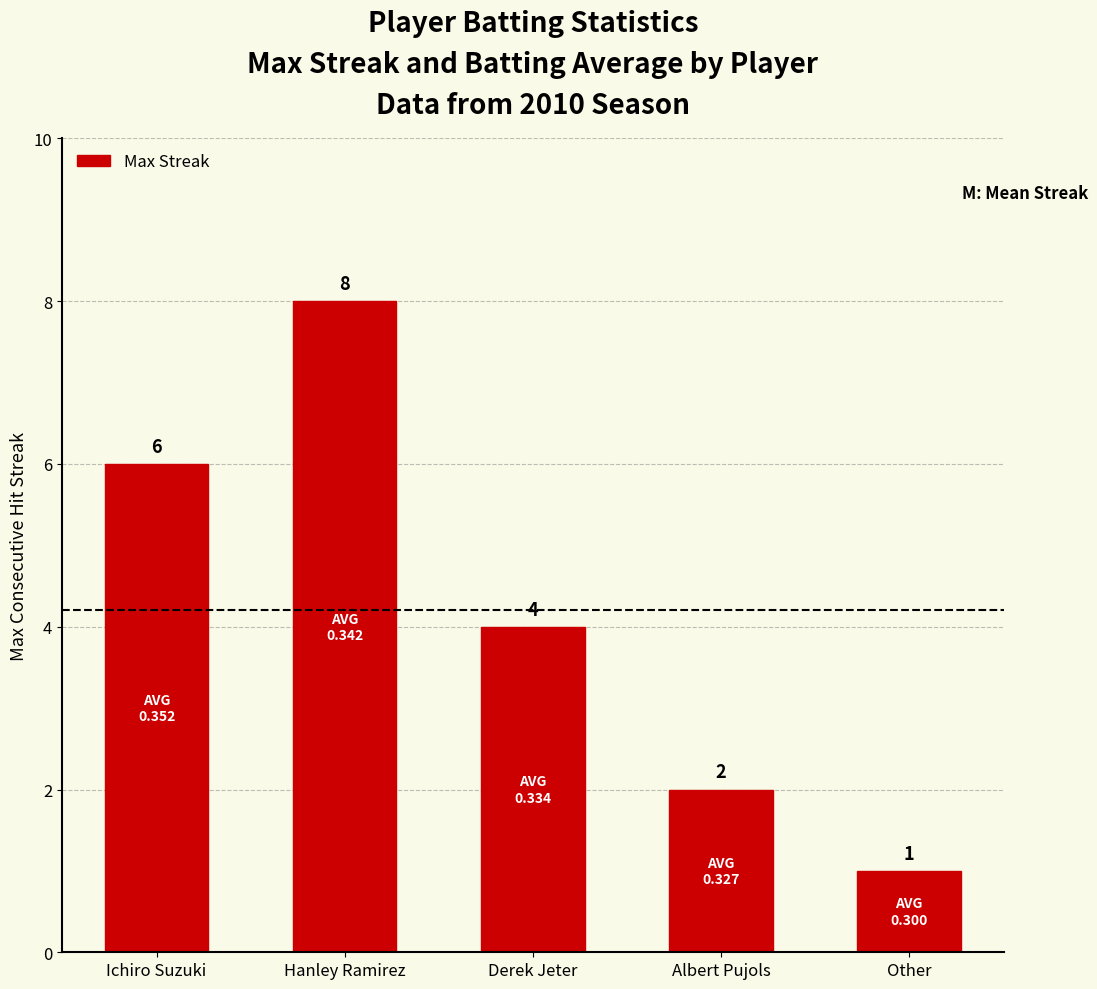

What is the minimum value shown in the chart?

1